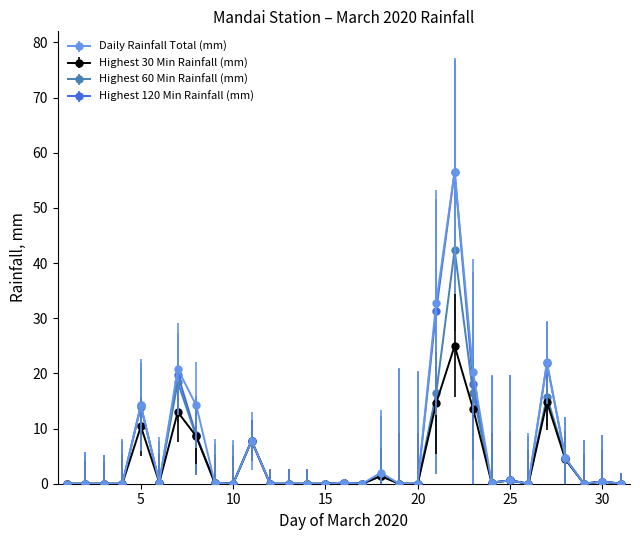

What is the maximum value for Highest 120 Min Rainfall (mm)?

56.6